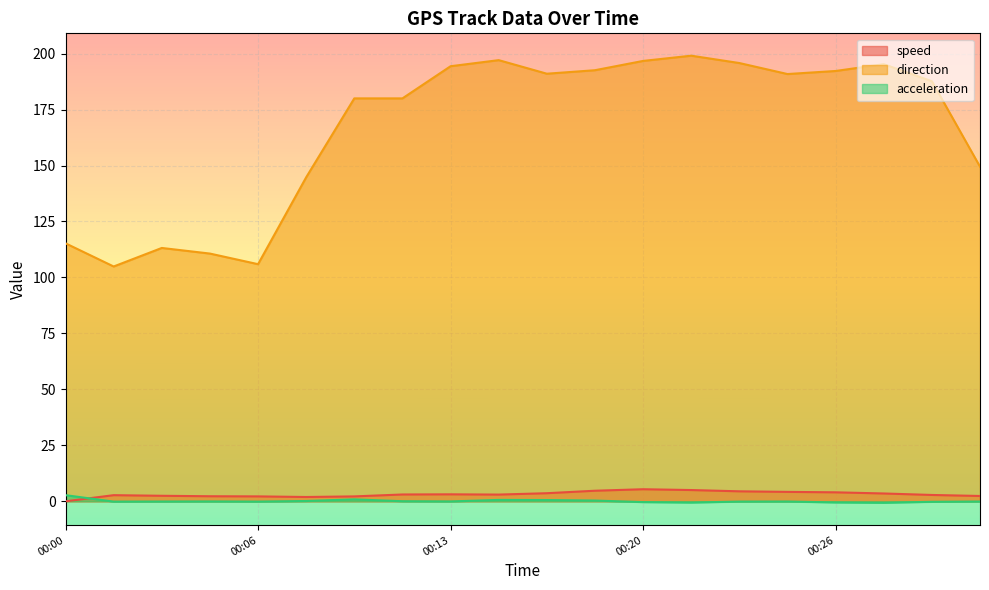

Reading right to left, what are all the values shown in this chart?

speed: 2.4	2.8	3.5	4.0	4.2	4.5	5.0	5.4	4.7	3.6	3.0	3.1	3.0	2.2	1.9	2.2	2.3	2.5	2.7	0.0
direction: 149.5	187.7	195.3	192.2	190.9	195.8	199.1	196.7	192.6	191.0	197.1	194.4	180.0	180.0	144.7	105.9	110.7	113.2	104.9	115.2
acceleration: -0.1	-0.2	-0.7	-0.5	-0.1	-0.1	-0.6	-0.4	0.3	0.6	0.6	-0.1	0.0	0.9	0.1	-0.1	-0.1	-0.1	-0.1	2.7